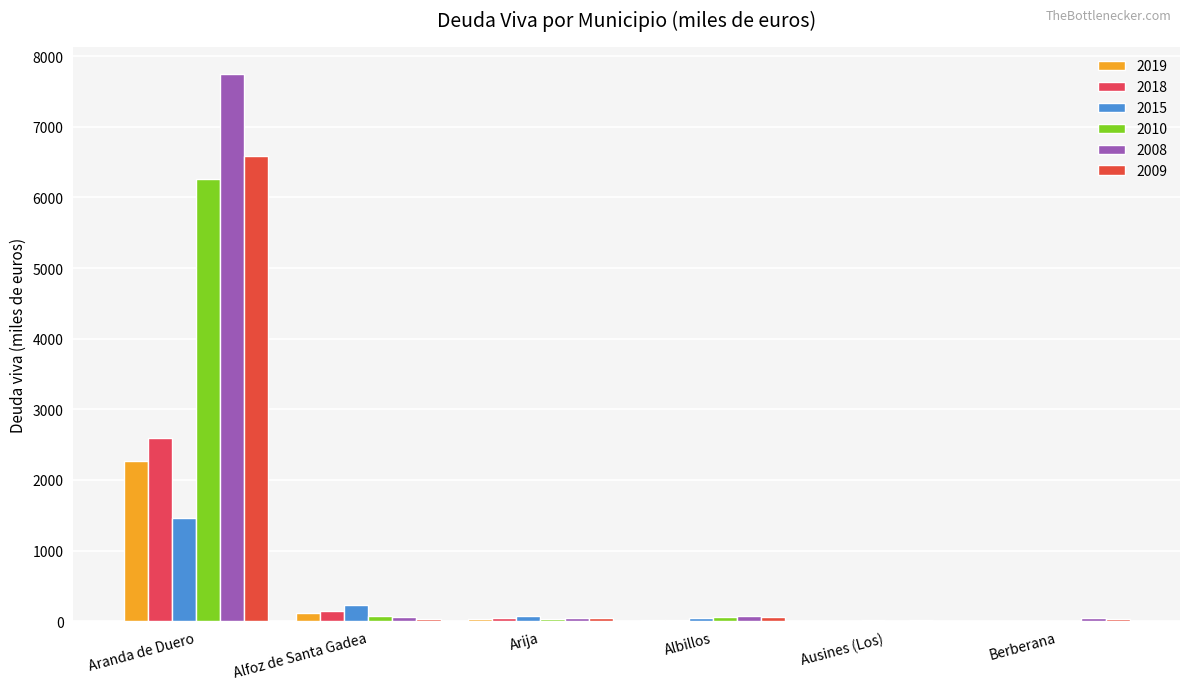

Is it true that 2015 equals 0.0 at Berberana?

True